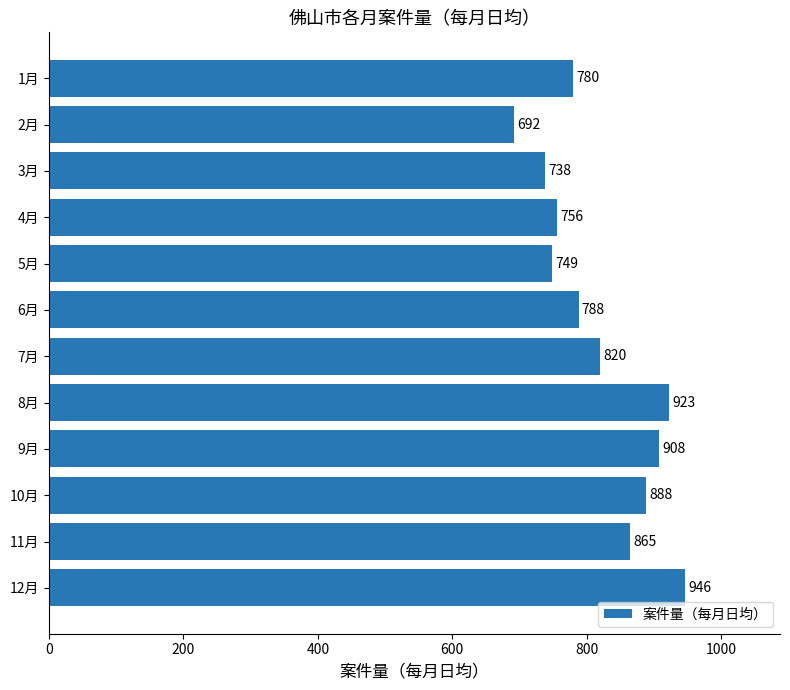

The value at 12月 is 946. True or false?

True